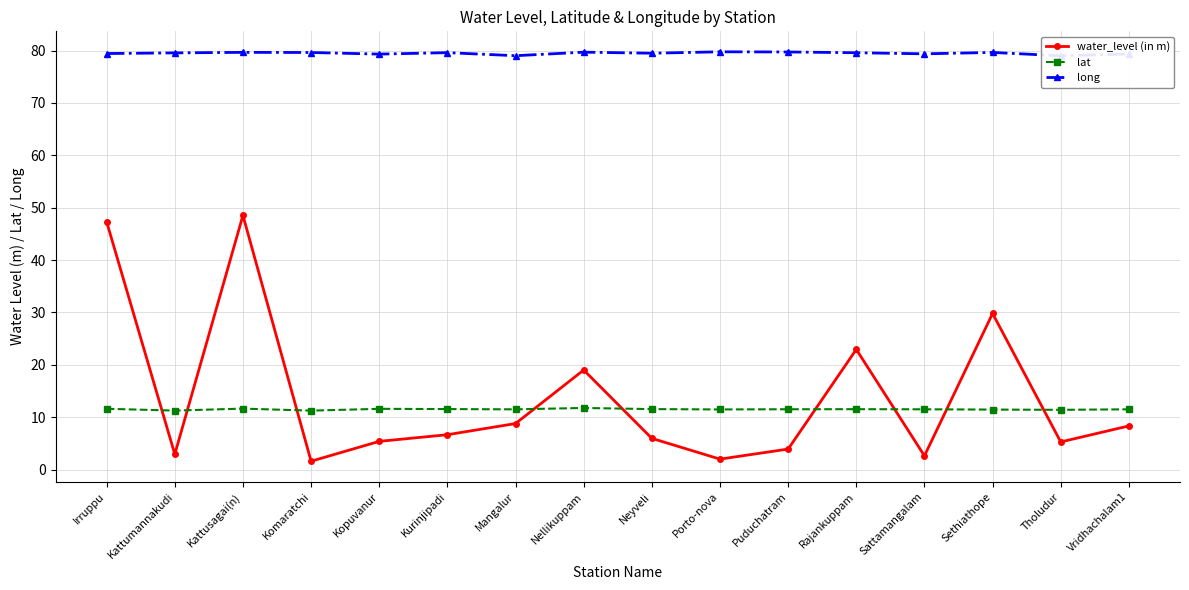

What is the label of the 7th point from the right?

Porto-nova